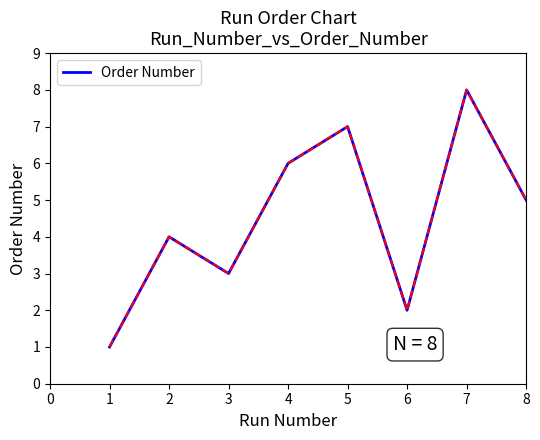

True or false: there are more than 1 points higher than both neighbors.

True